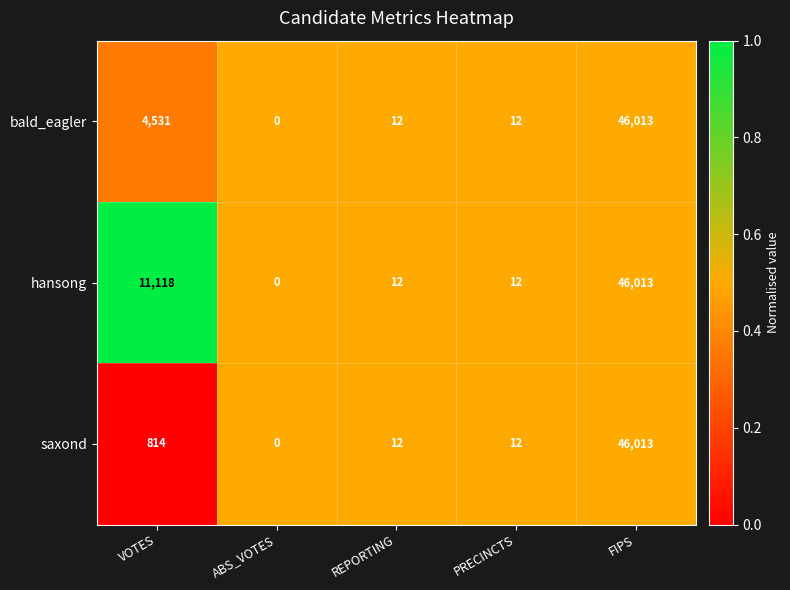

At which category does the chart reach its peak across all series?

FIPS